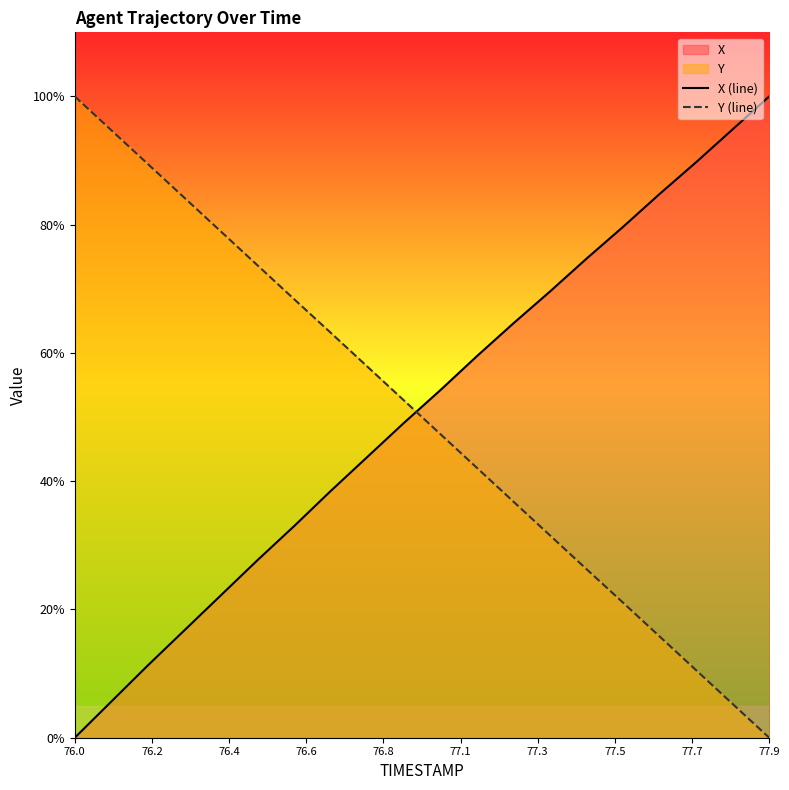

Is it true that X (line) equals 131.9 at 77.9?

False